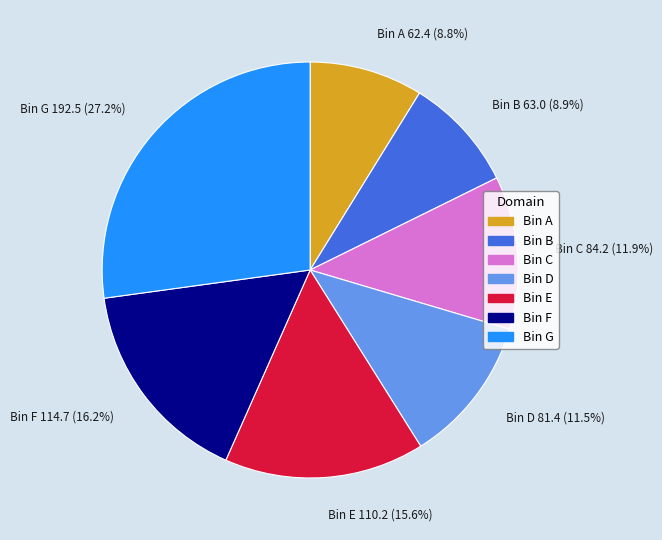

What is the ratio of the value at Bin B 63.0 (8.9%) to the value at Bin C 84.2 (11.9%)?

0.7